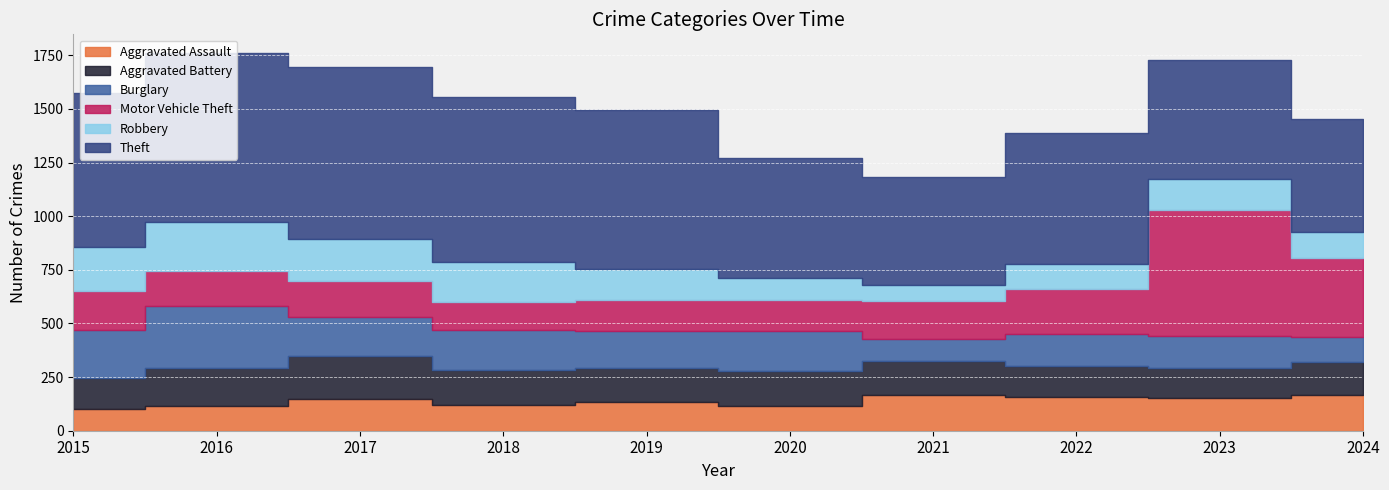

What is the value of the Aggravated Assault point at the 6th from the left?

116